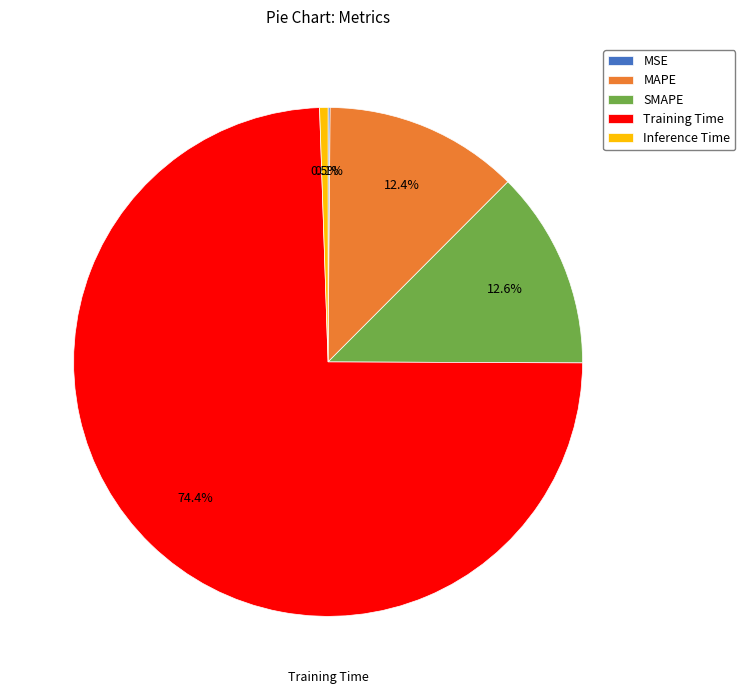

To the nearest percent, what portion does MAPE represent?

12%